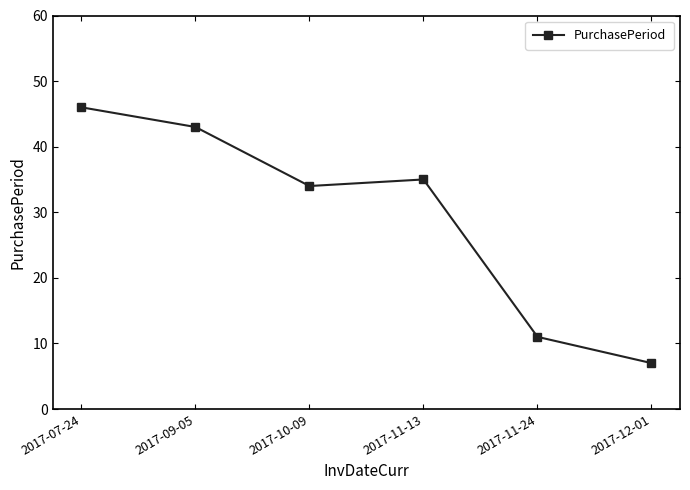

At which label is the value closest to 26?

2017-10-09